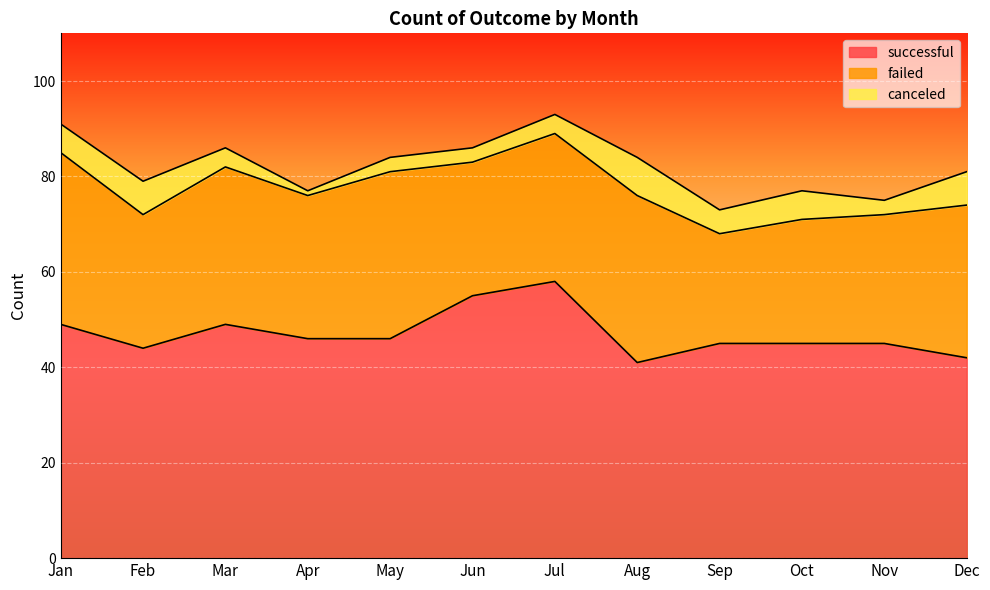

Which series has the largest total across all categories?

successful